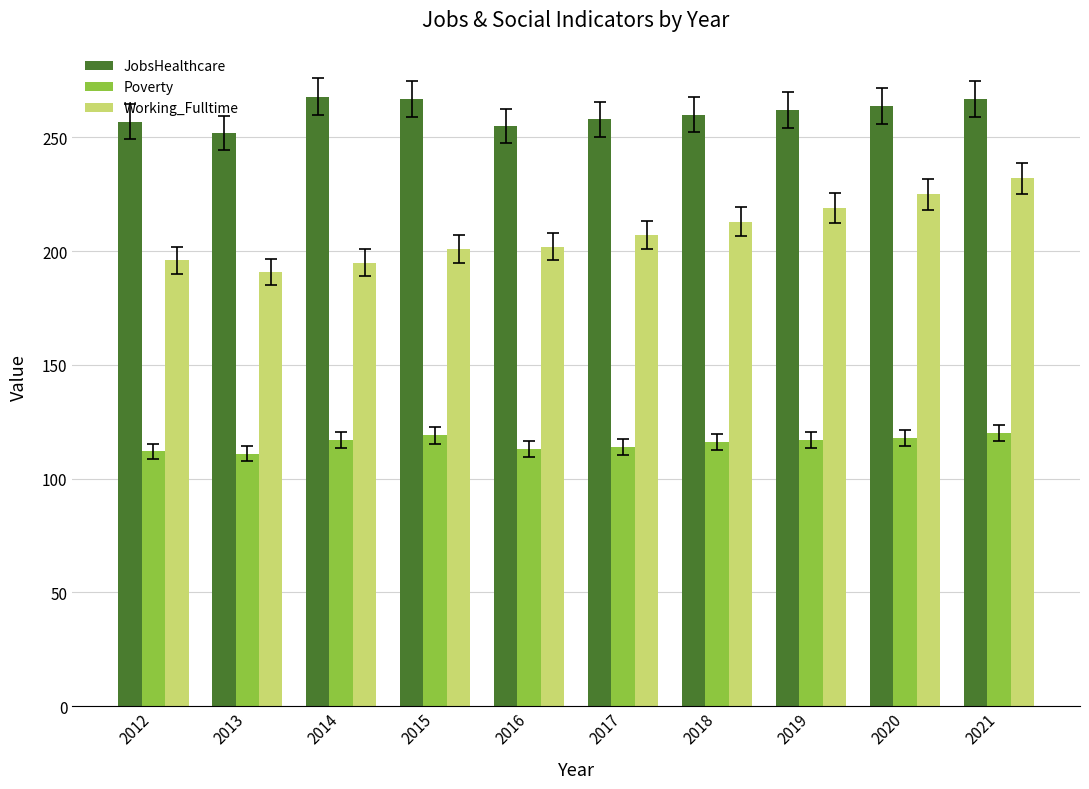

True or false: Working_Fulltime has a value of 141 at 2020.

False